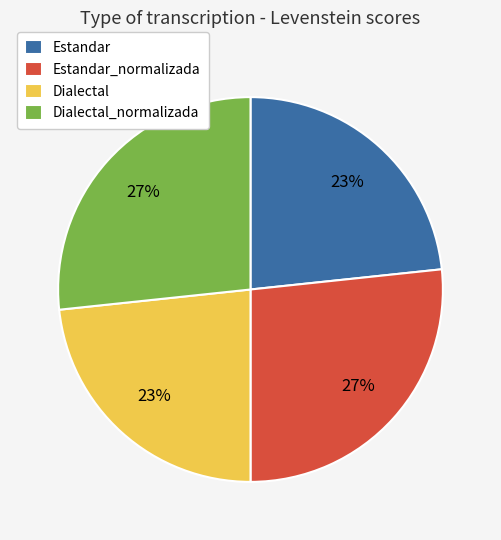

Is it true that Dialectal is 23% of the pie?

True